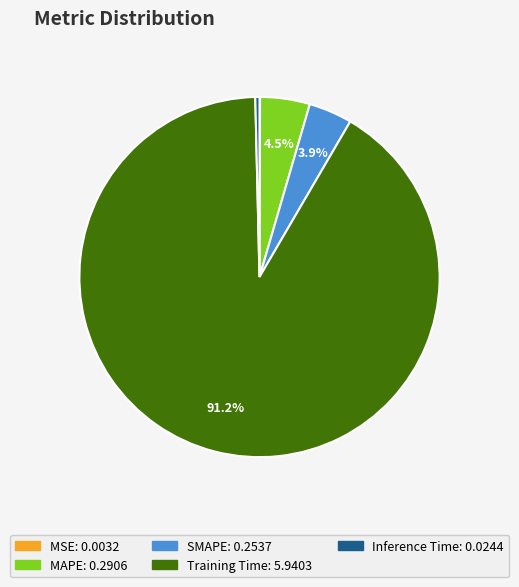

Which slice is the largest?

Training Time